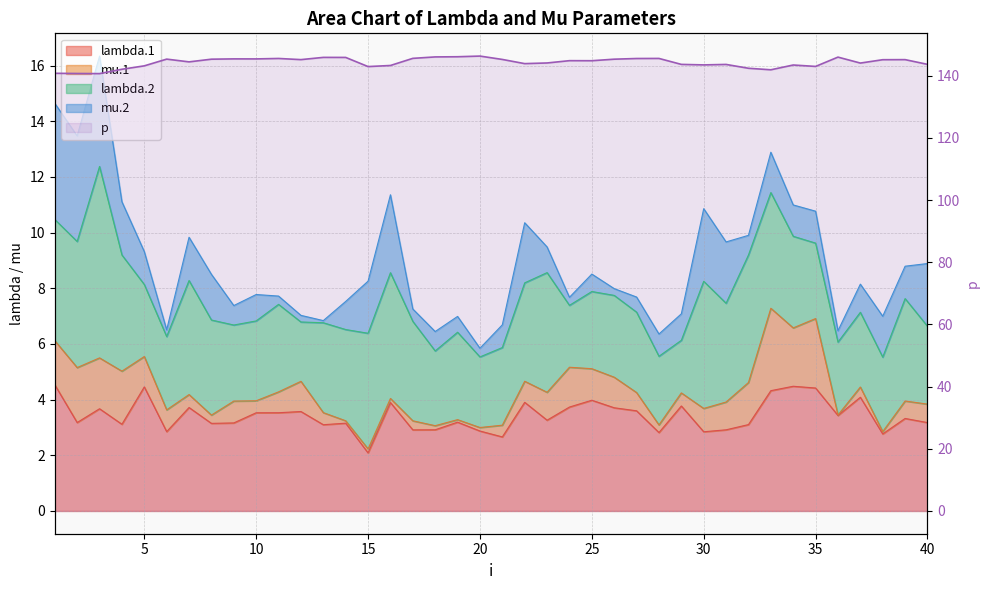

The chart shows a value of 235.6 at 12. True or false?

False